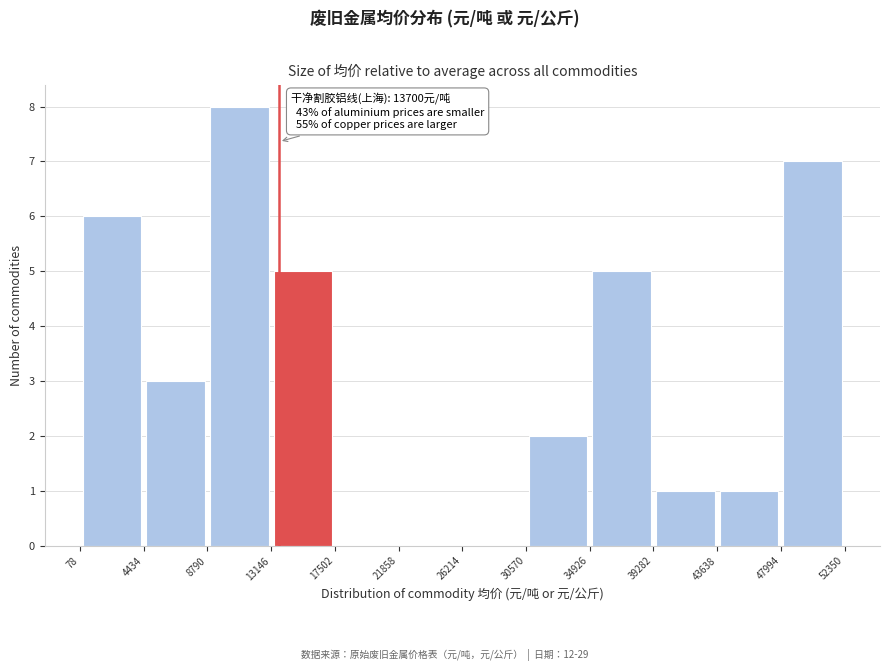

Which range on the x-axis has the tallest bar?

8790 to 13146